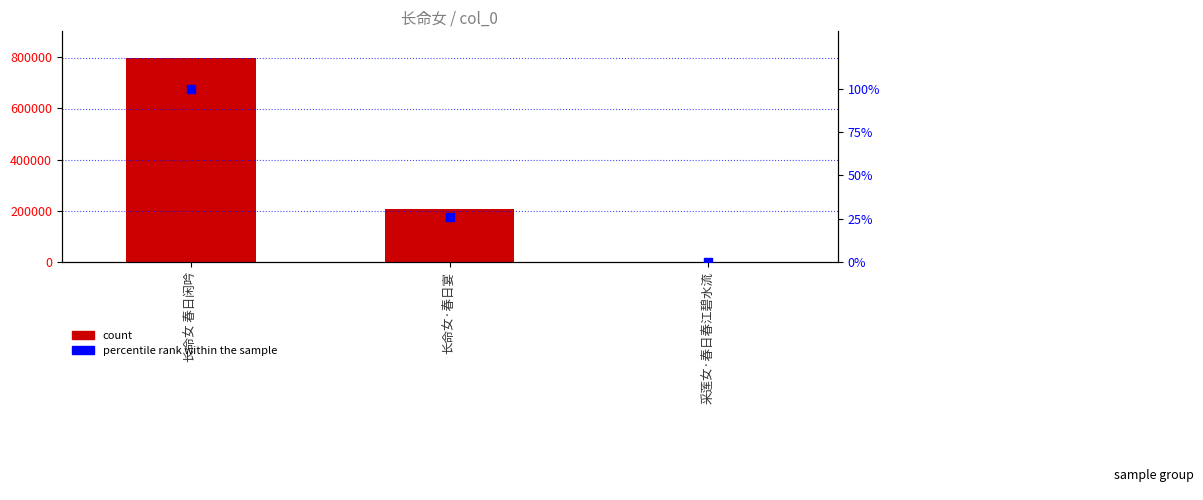

Which series has the widest spread of Y values?

count